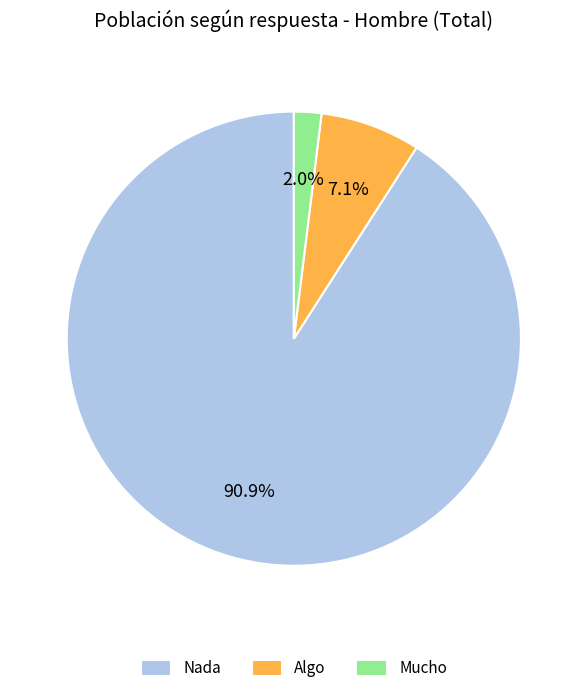

What is the ratio of the value at Algo to the value at Nada?

0.1